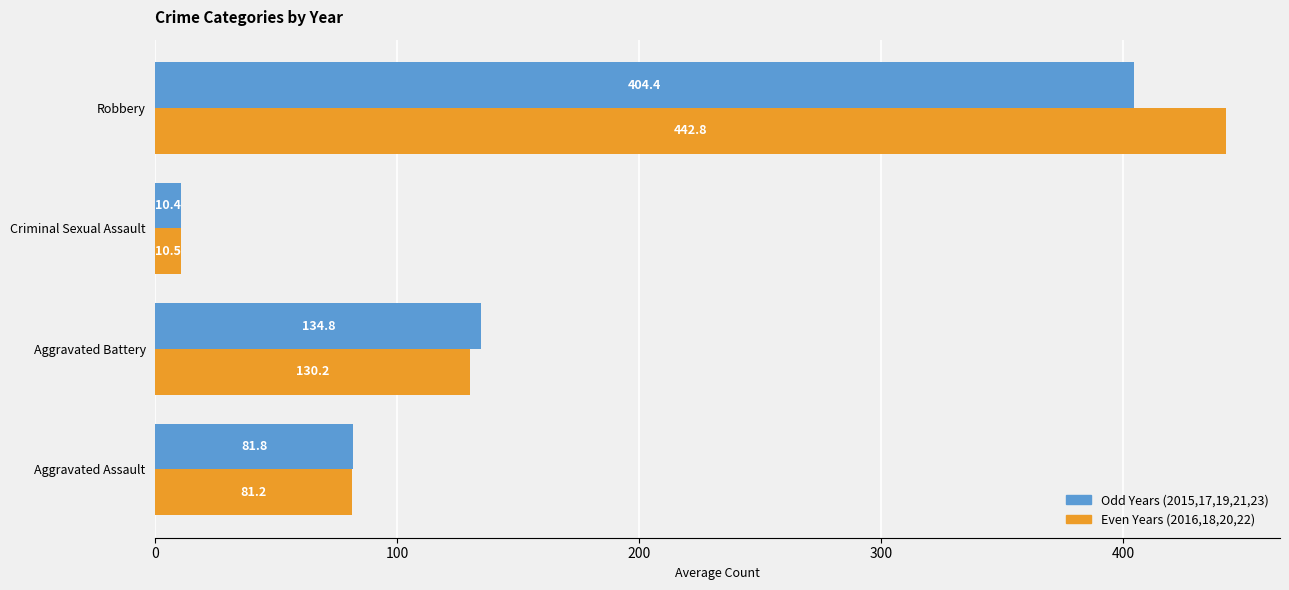

At which label is Odd Years (2015,17,19,21,23) closest to 207?

Aggravated Battery